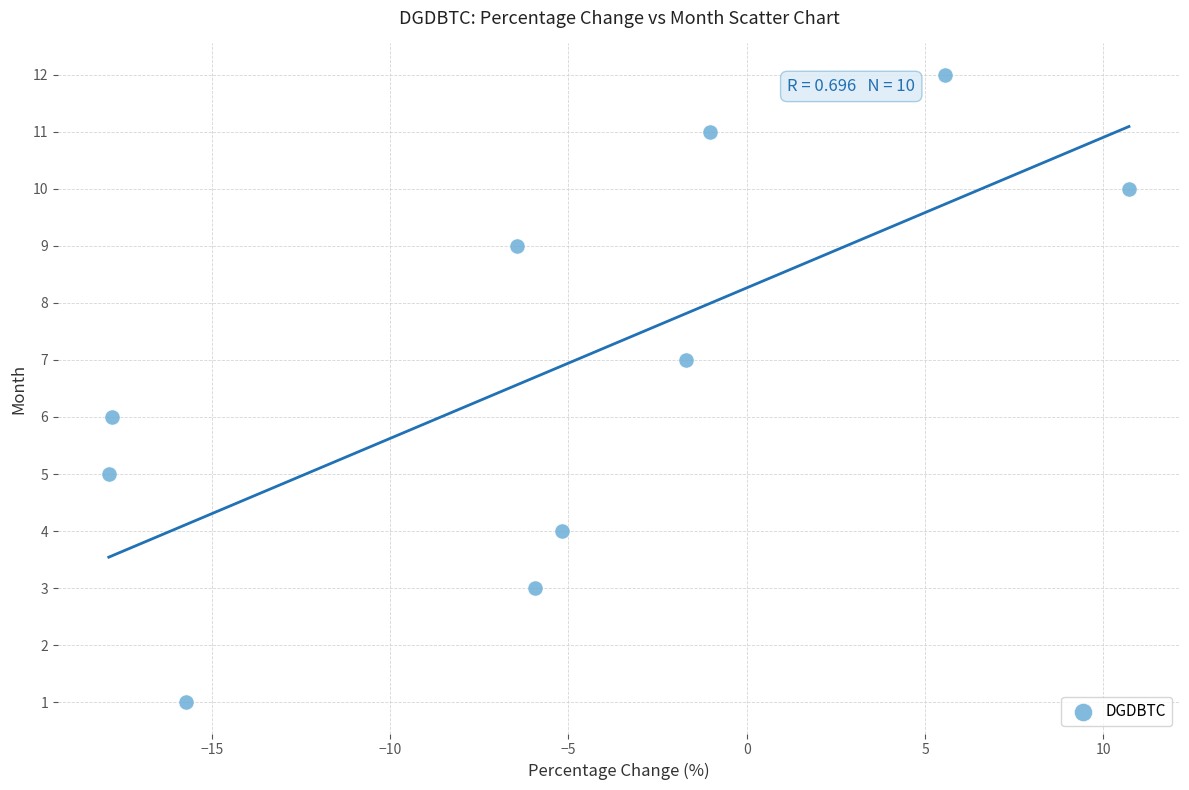

What is the average Y value?

7